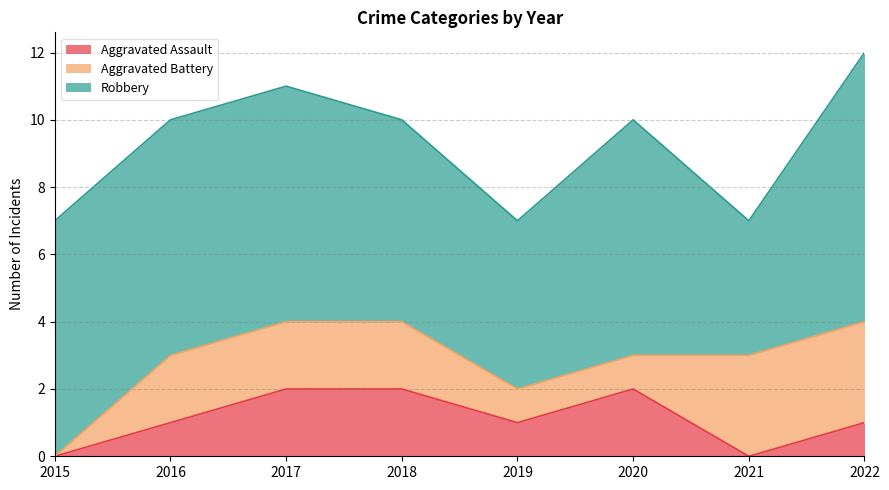

Which label corresponds to the smallest value in the chart?

2015